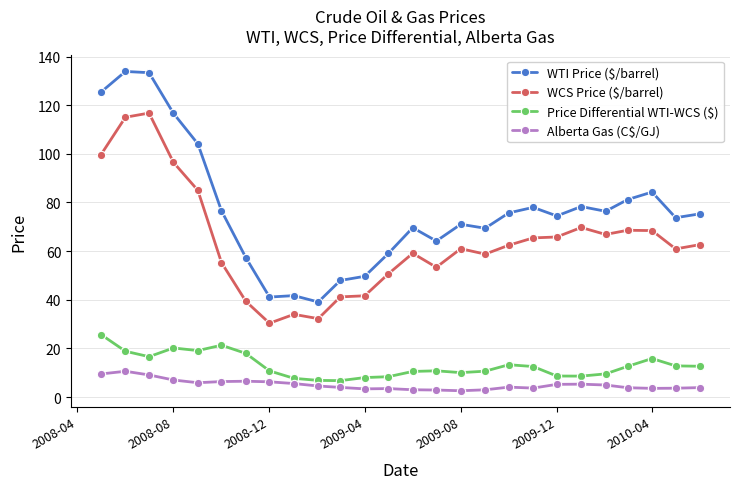

Which series has the largest range (max minus min)?

WTI Price ($/barrel)